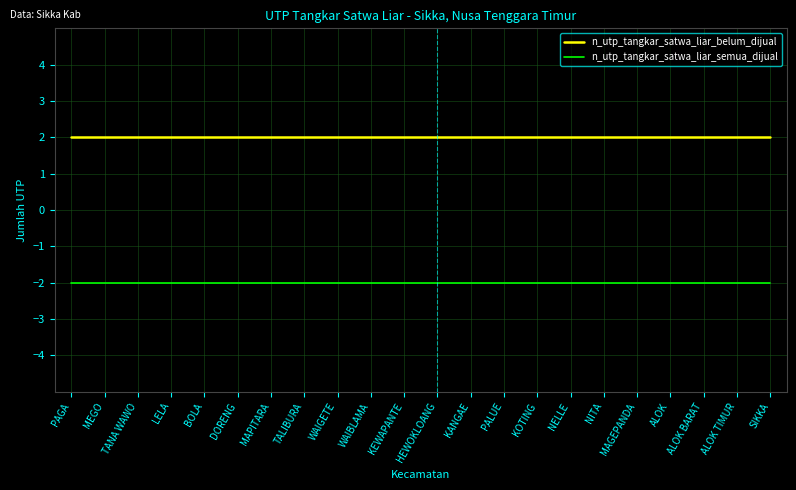

True or false: n_utp_tangkar_satwa_liar_semua_dijual and n_utp_tangkar_satwa_liar_belum_dijual cross at least once.

False